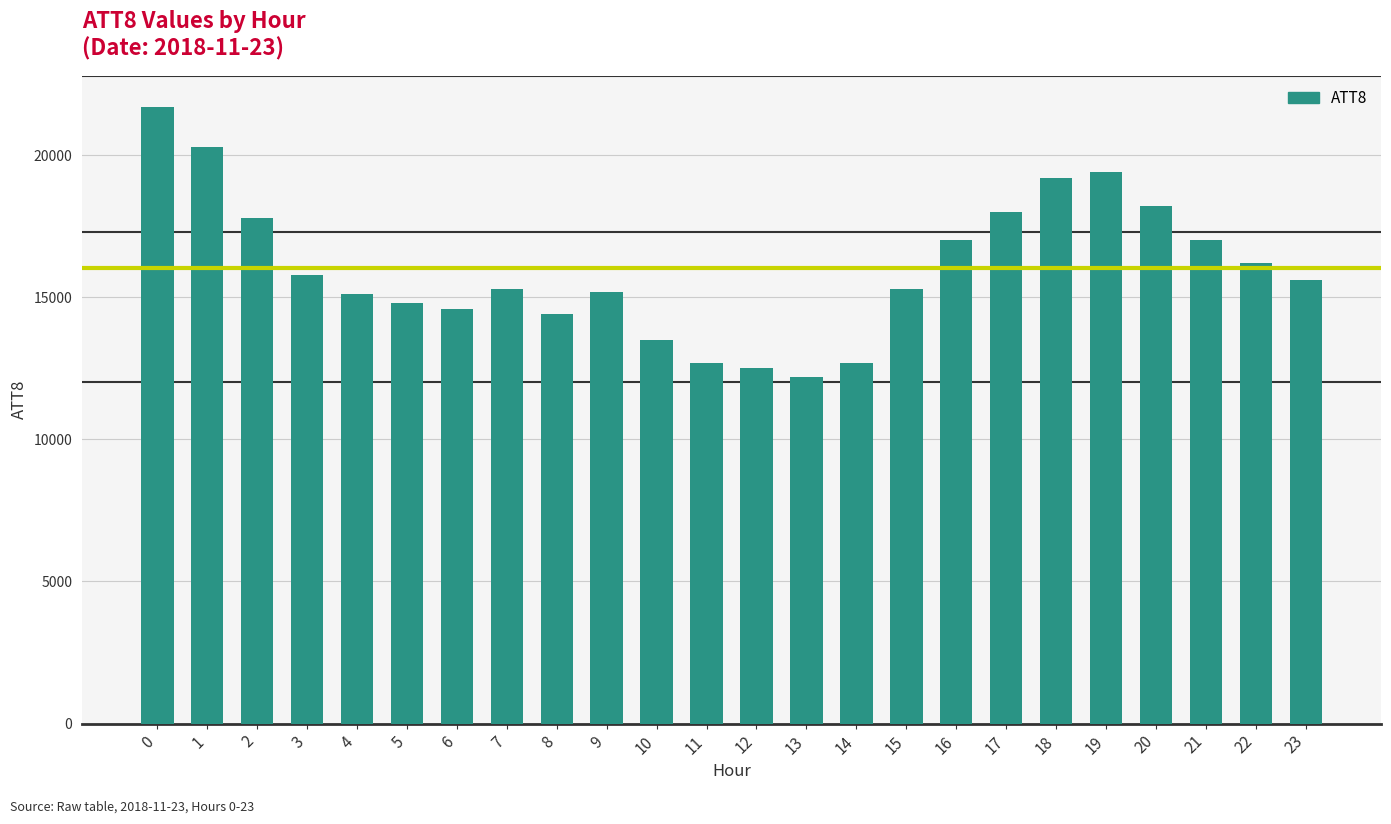

What is the approximate value at 3, to the nearest 100?

15800